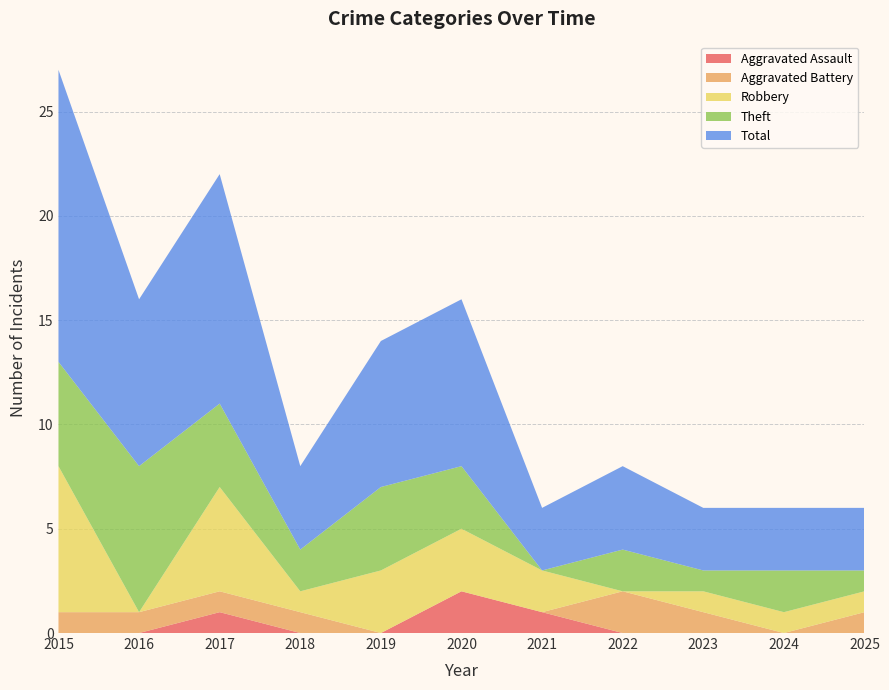

Reading left to right, what are all the values shown in this chart?

Aggravated Assault: 0	0	1	0	0	2	1	0	0	0	0
Aggravated Battery: 1	1	1	1	0	0	0	2	1	0	1
Robbery: 7	0	5	1	3	3	2	0	1	1	1
Theft: 5	7	4	2	4	3	0	2	1	2	1
Total: 14	8	11	4	7	8	3	4	3	3	3